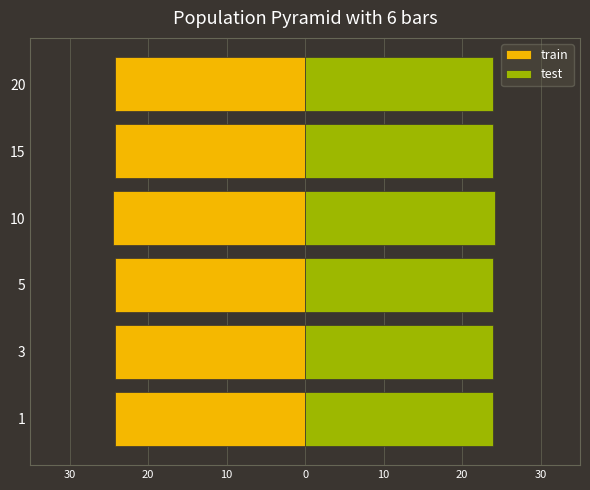

How many bars are there in each group?

2